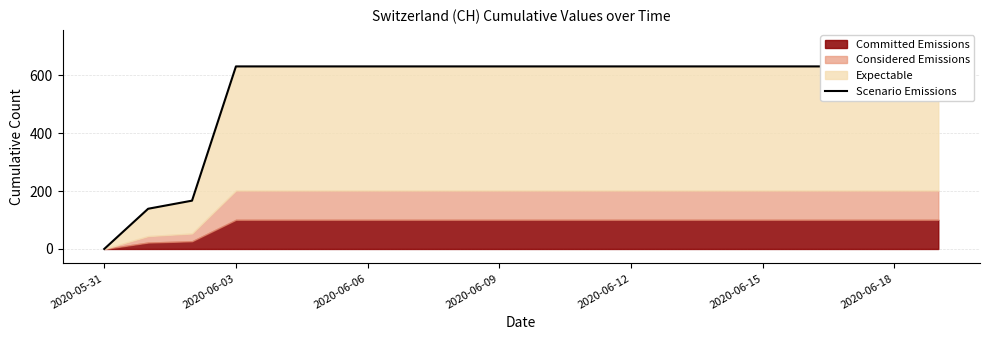

The value at 2020-06-06 is 84. True or false?

False